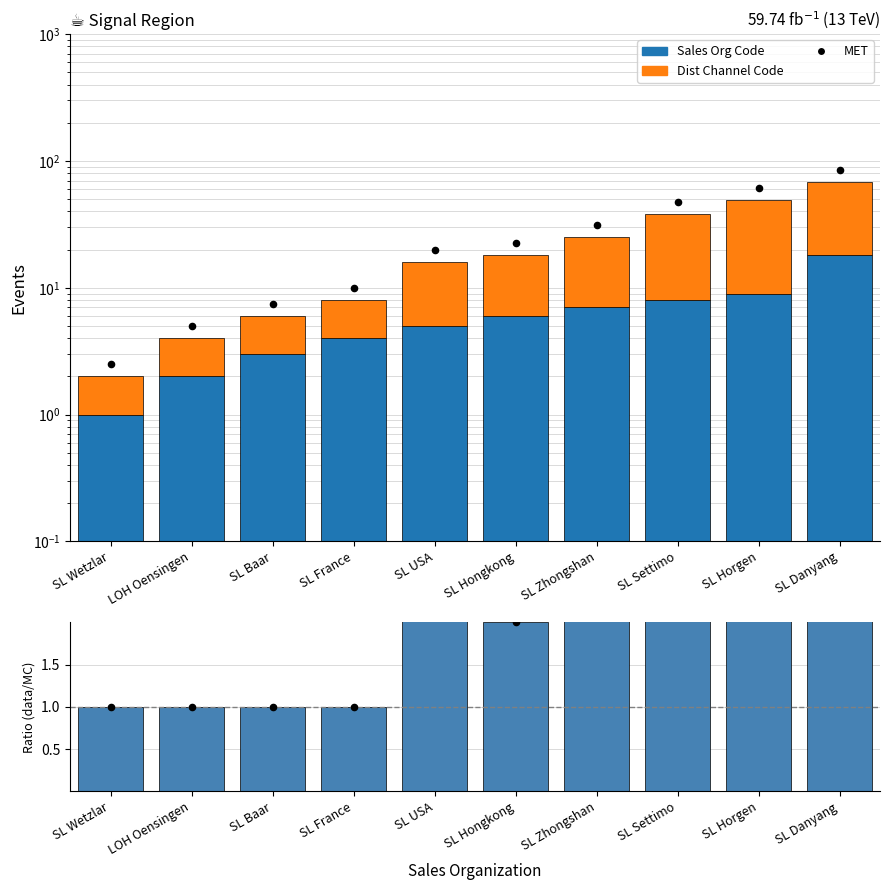

Which series contains the lowest Y value?

Sales Org Code